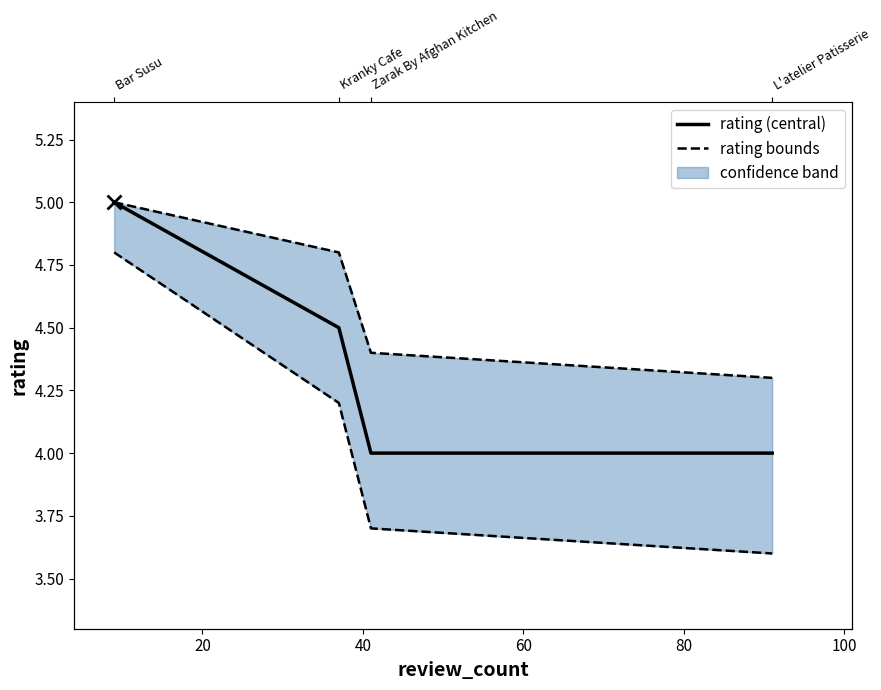

True or false: rating_upper has more than 2 points higher than both neighbors.

False